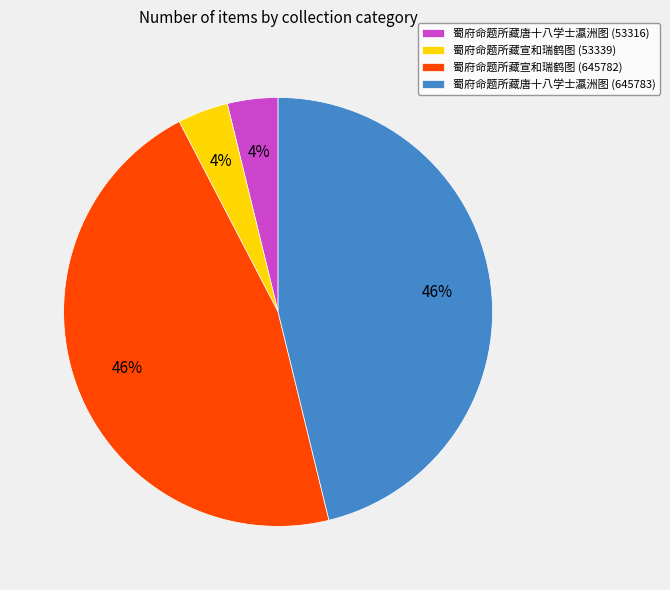

Do 蜀府命题所藏唐十八学士瀛洲图 (645783) and 蜀府命题所藏宣和瑞鹤图 (645782) together represent more than half of the pie?

Yes